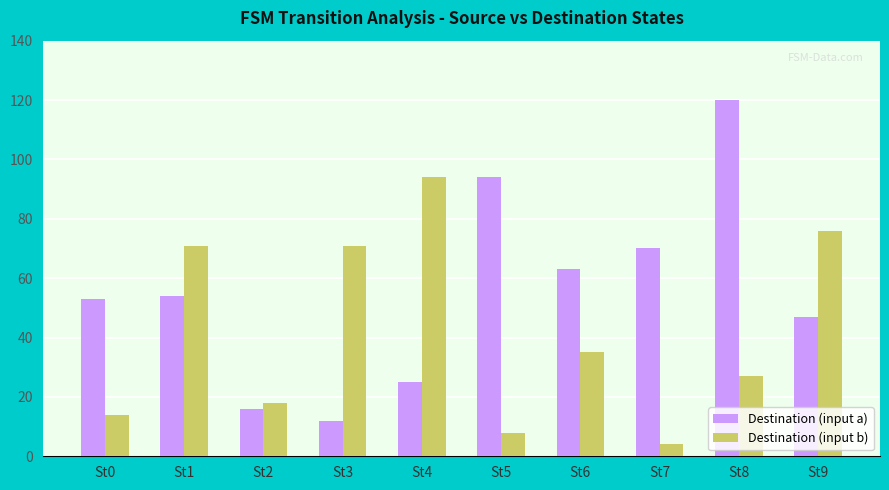

What is the value of the Destination (input a) bar at the 1st from the left?

53